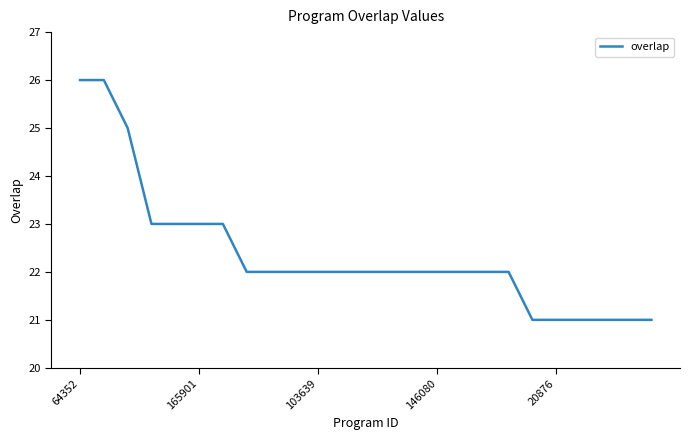

What is the maximum value shown in the chart?

26